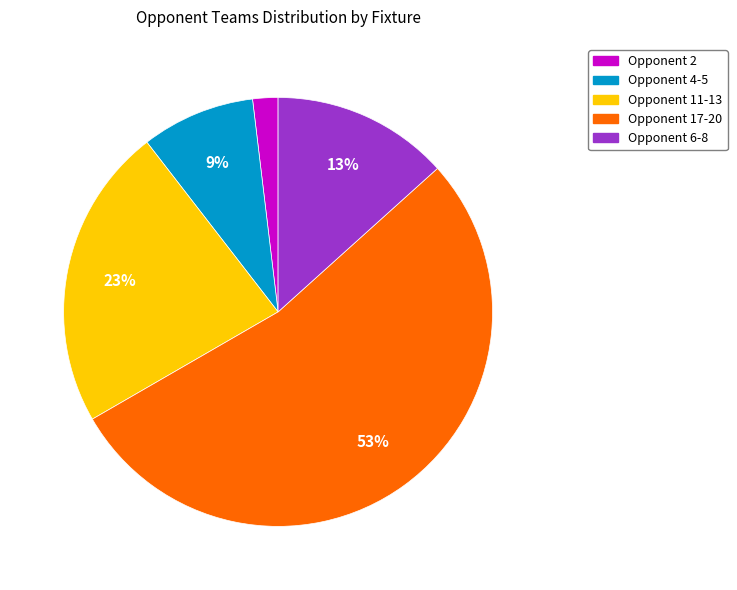

Which slice is the largest?

Opponent 17-20